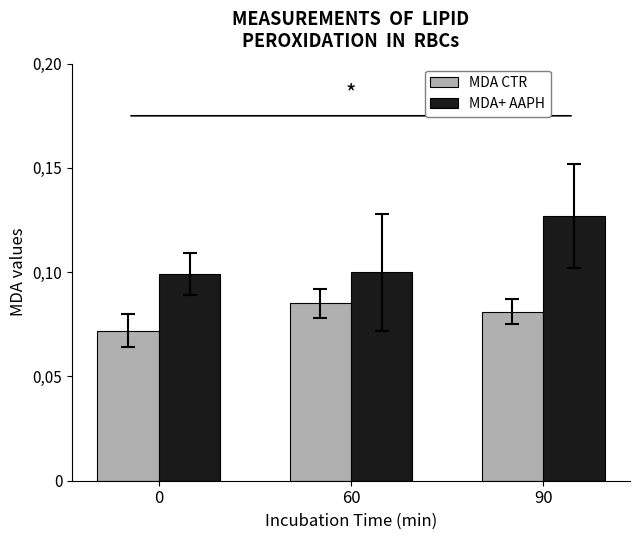

What are all the series names shown in the legend?

MDA CTR, MDA+ AAPH